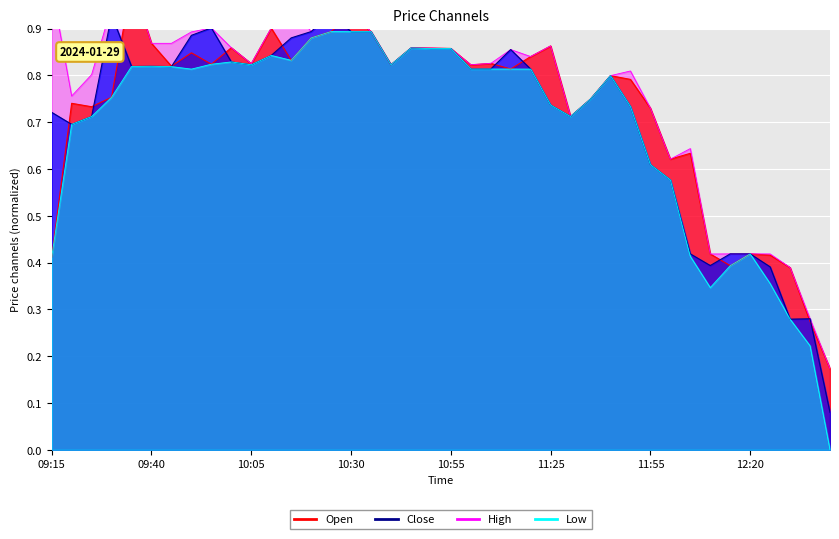

Where is the first local minimum for Open?

09:25